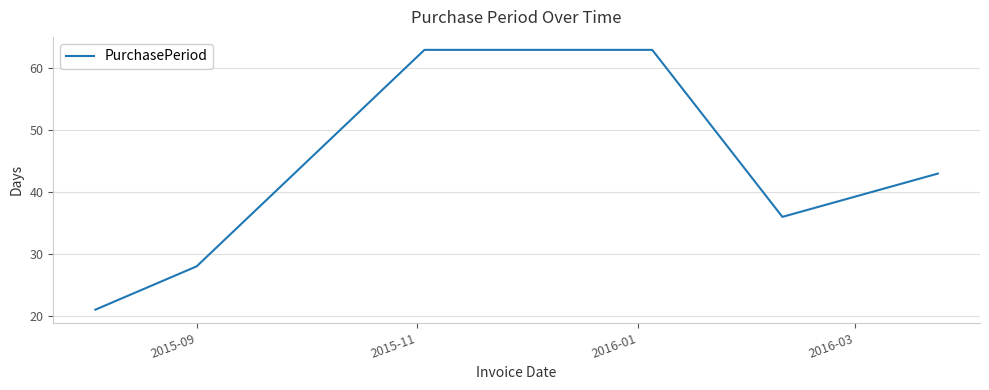

What is the difference between the second highest and minimum values?

42